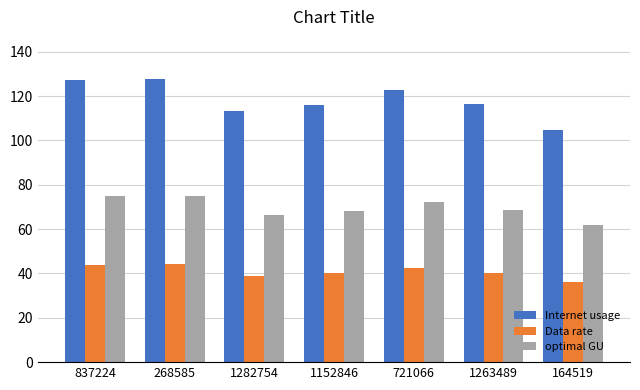

What is the maximum value for optimal GU?

74.9